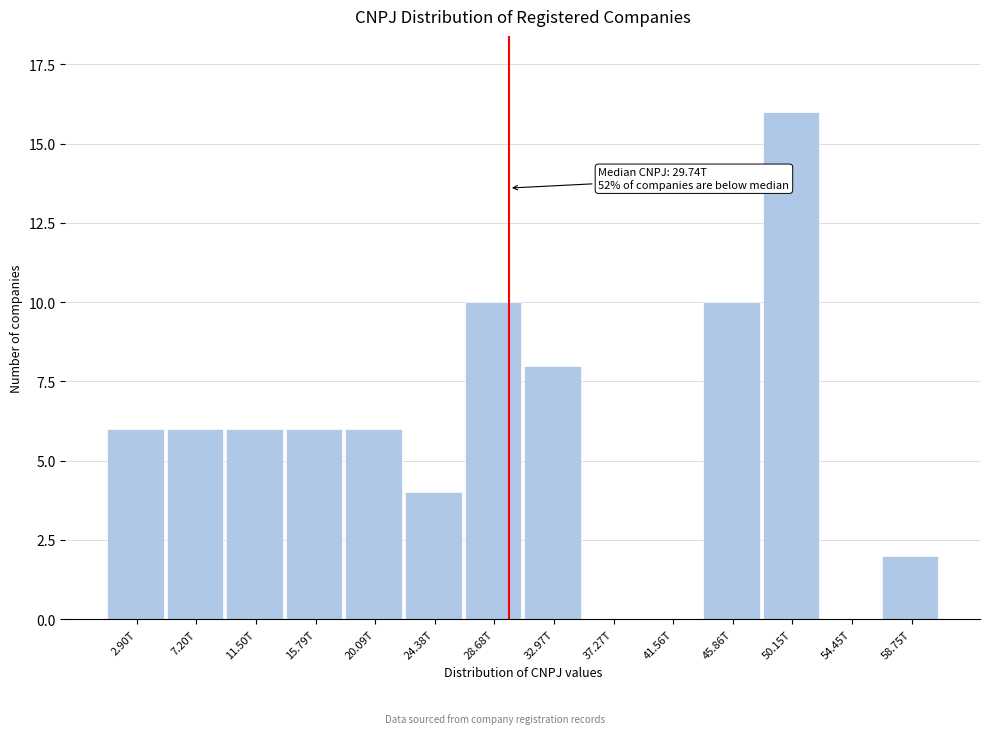

Reading left to right, extract all data points from this chart.

2.90T=6	7.20T=6	11.50T=6	15.79T=6	20.09T=6	24.38T=4	28.68T=10	32.97T=8	37.27T=0	41.56T=0	45.86T=10	50.15T=16	54.45T=0	58.75T=2